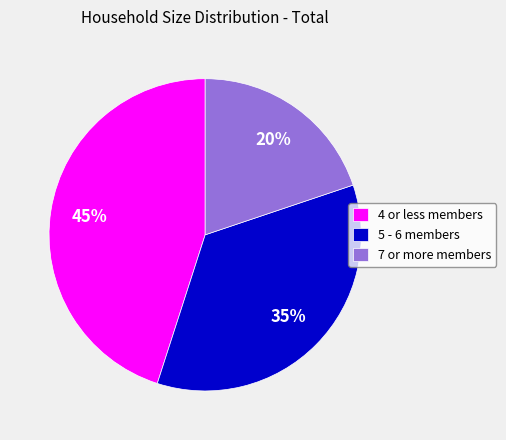

Is there a majority slice in this chart?

No